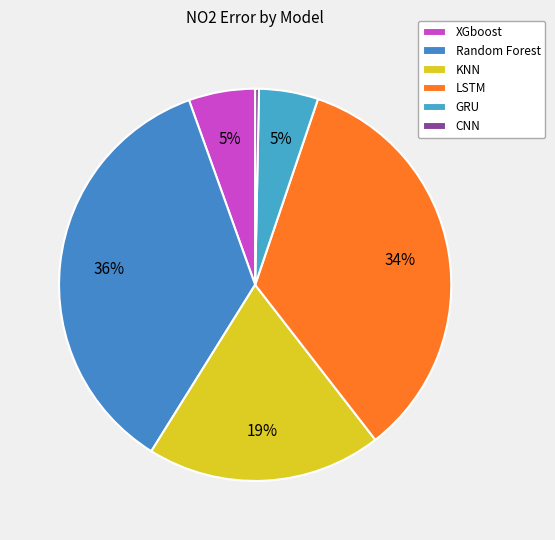

Which category has the smallest portion of the pie?

CNN